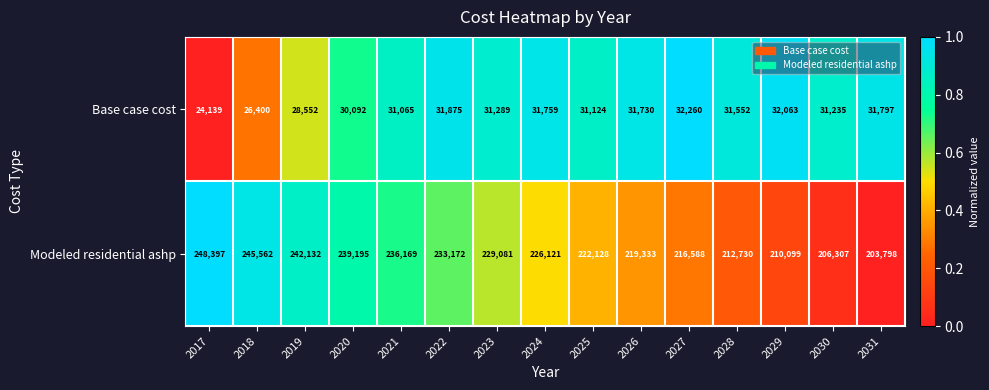

List the series in order of their overall mean, lowest first.

Base case cost, Modeled residential ashp